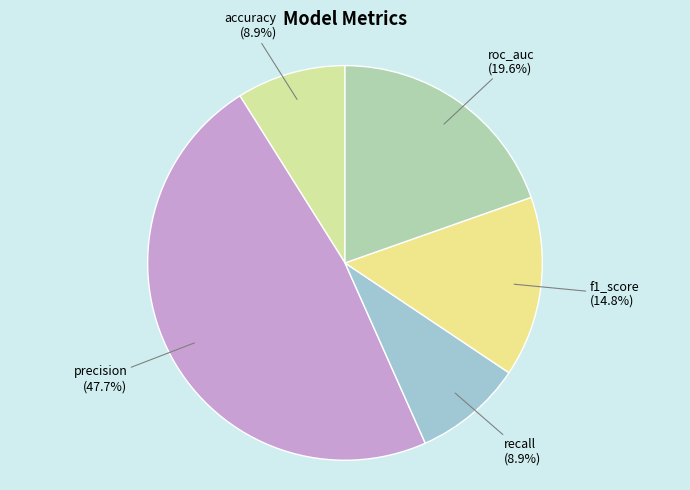

To the nearest percent, what is the average slice percentage?

20%